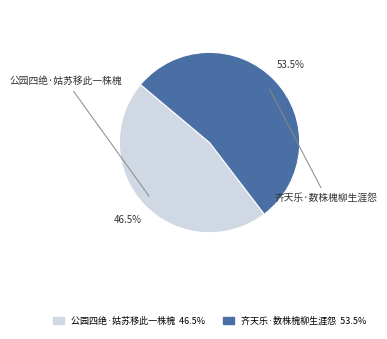

How many slices are in this pie chart?

2